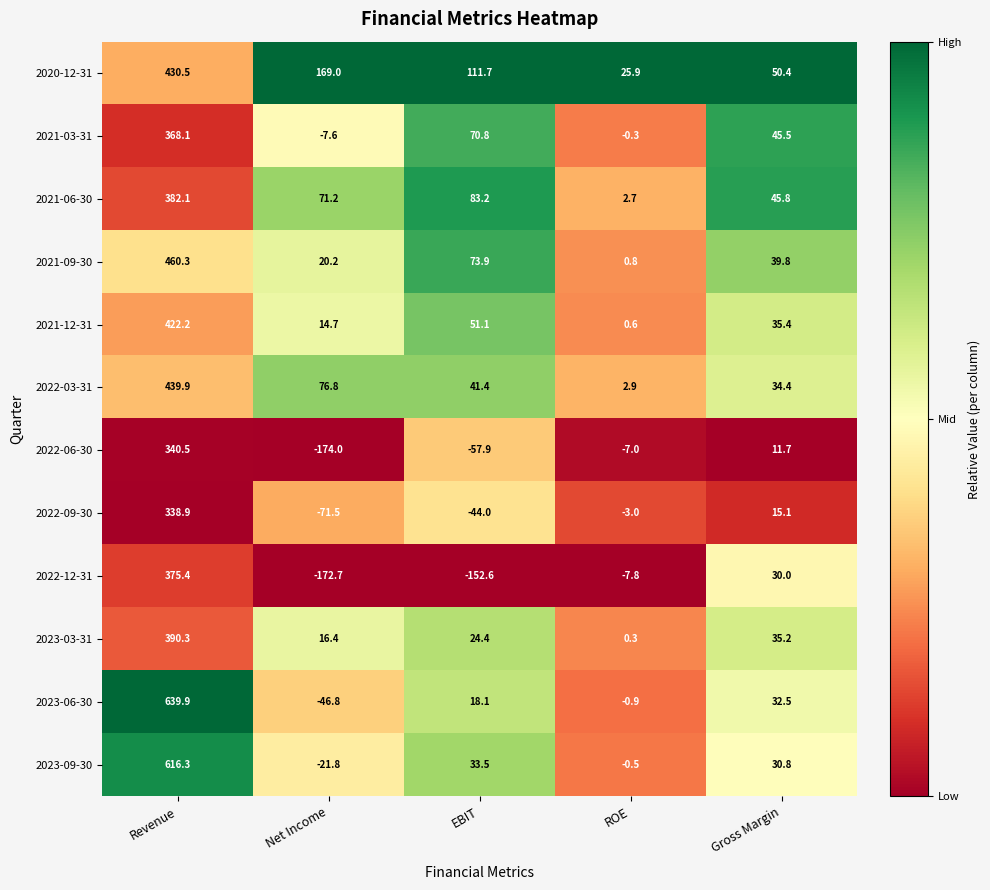

Is it true that 2023-06-30 equals 639.9 at Revenue?

True